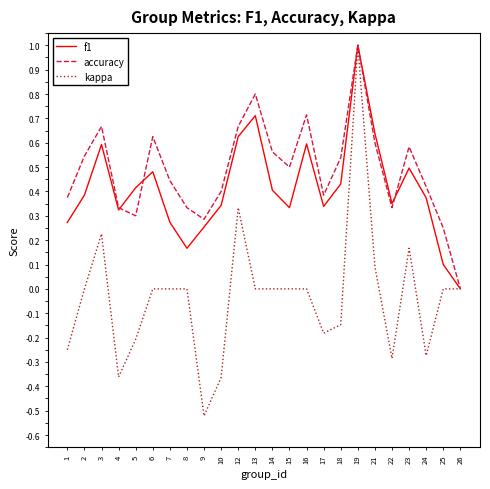

The value of f1 at 12 is 0.3. True or false?

False